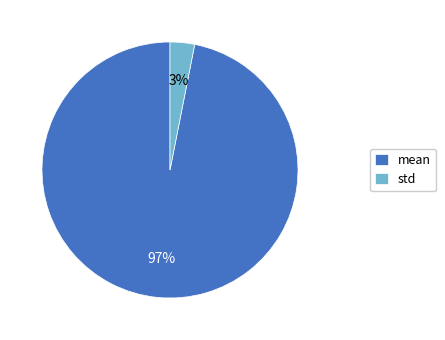

To the nearest percent, what is the difference between the largest and smallest slice percentages?

94%